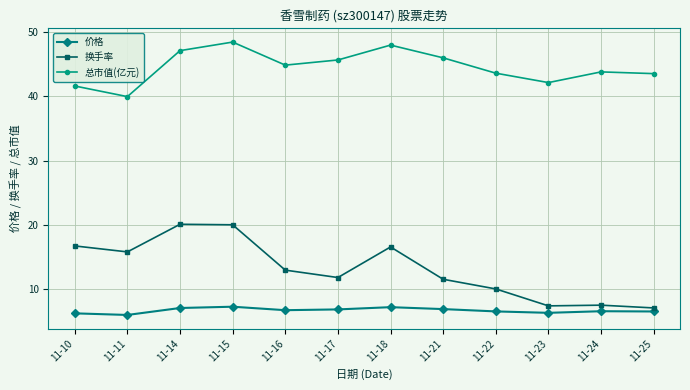

How many data points in 总市值(亿元) are less than 44?

6